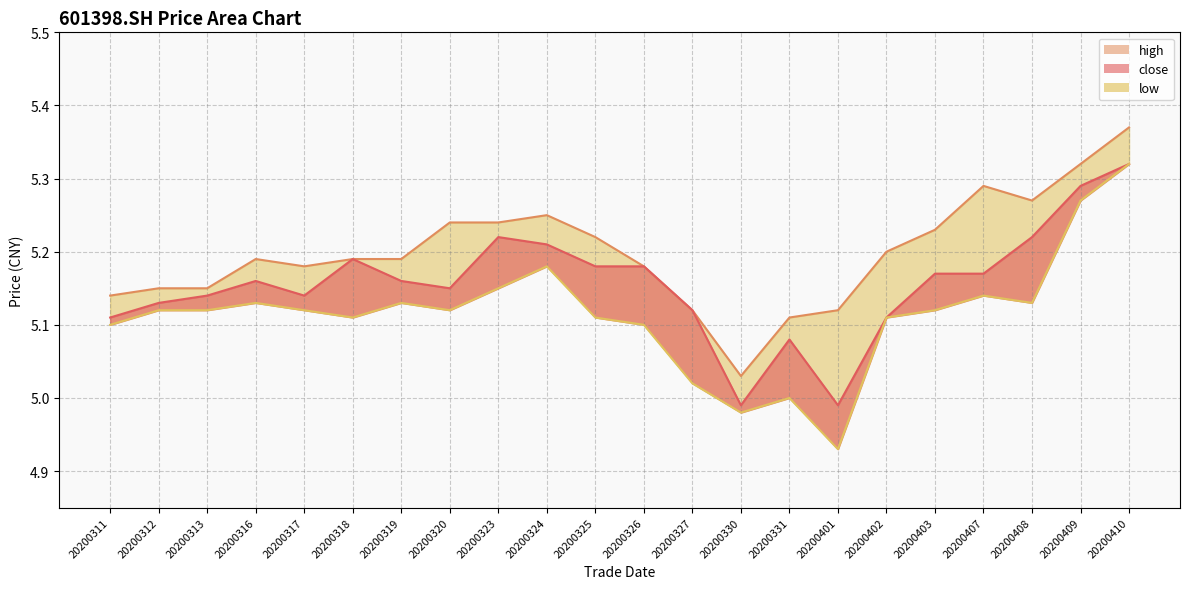

The low series shows 5.1 at 20200317. True or false?

True